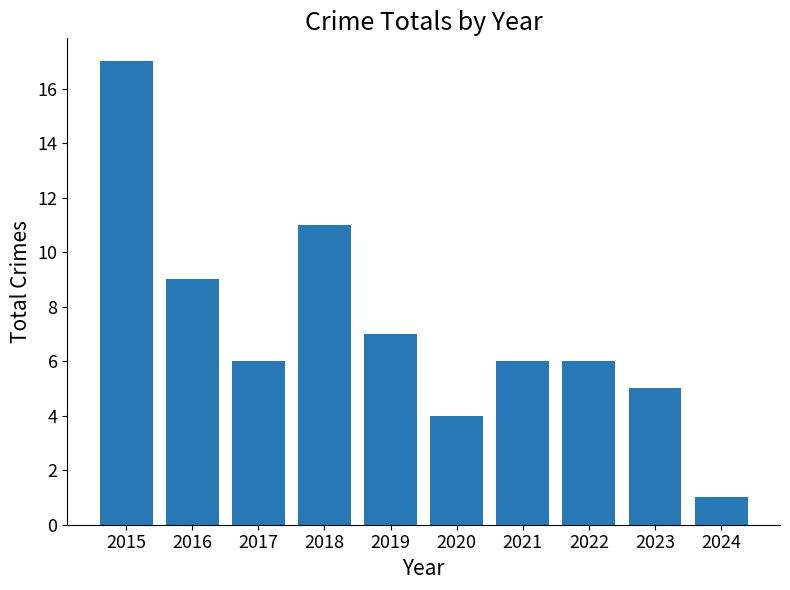

What is the minimum value shown in the chart?

1